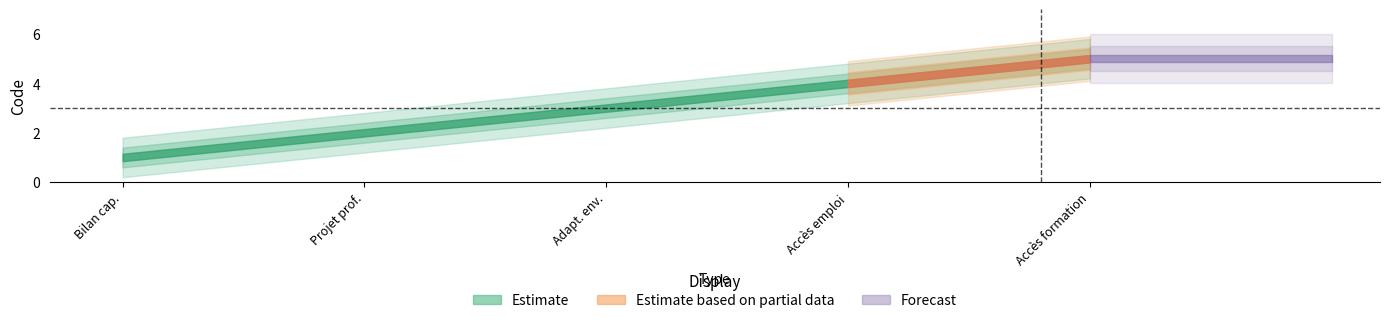

Read the value at Faire un bilan des capacités professionnelles.

1